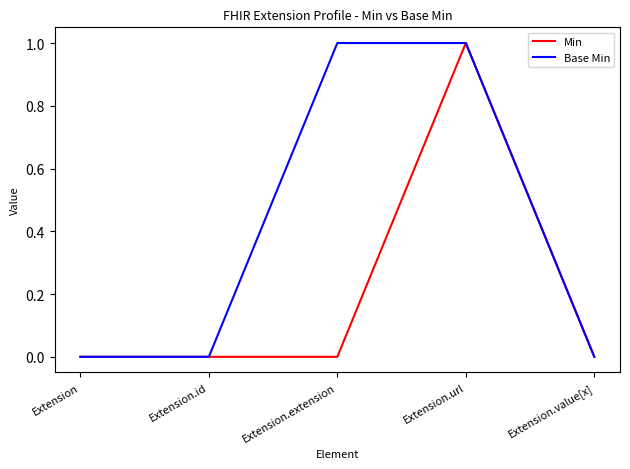

At which category is the sum across all series the highest?

Extension.url